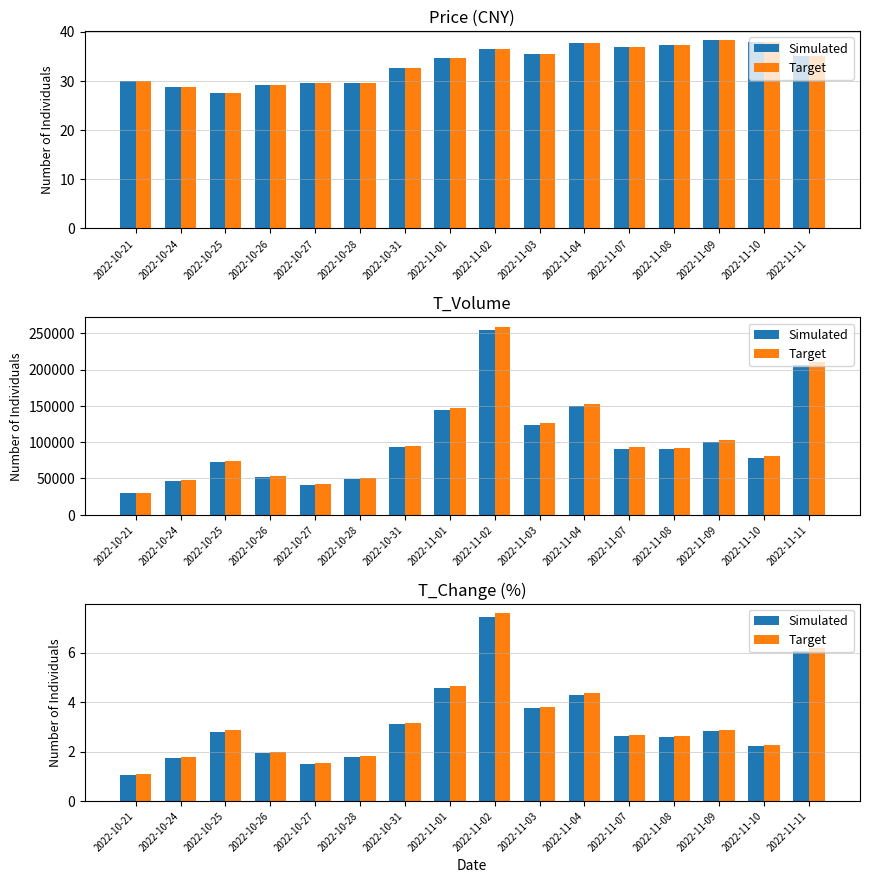

List the series in order of their peak value, highest first.

Target, Simulated